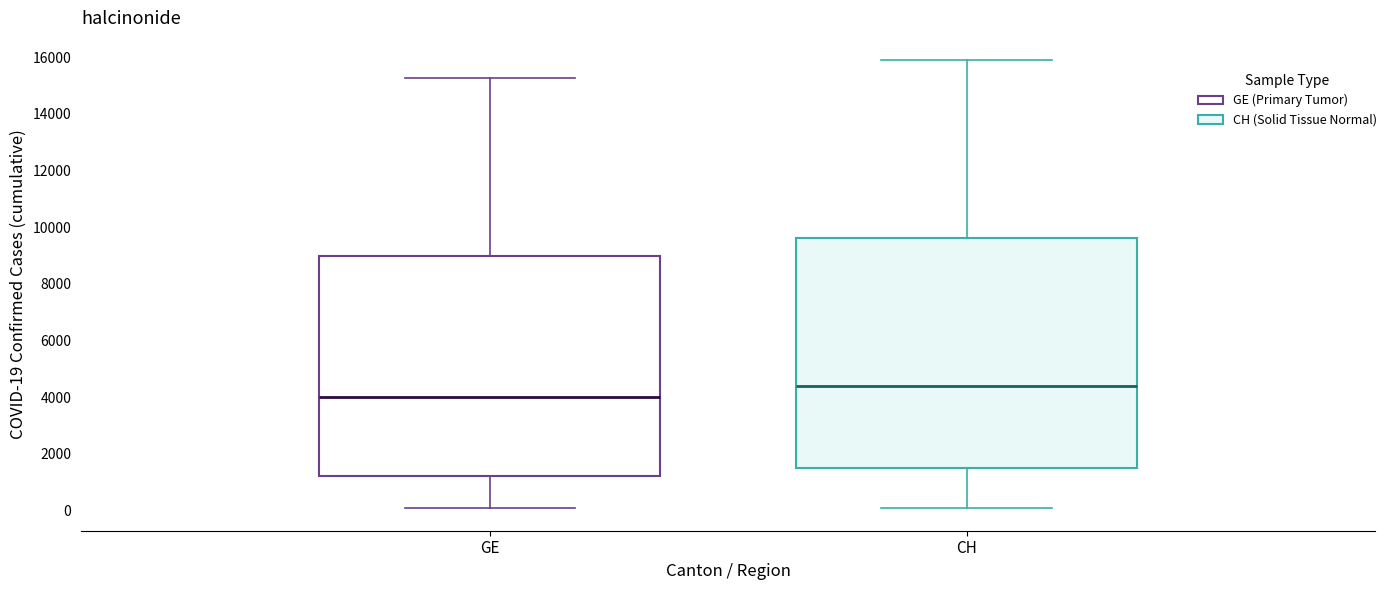

Reading left to right, read every box against the y-axis: the position of its median line, the range the box covers, and the ends of its whiskers. The values are not printed on the chart, so give them approximately, as read against the axis.

GE: median 4000, box 1200 to 9000, whiskers 0 to 15200
CH: median 4400, box 1400 to 9600, whiskers 0 to 15800